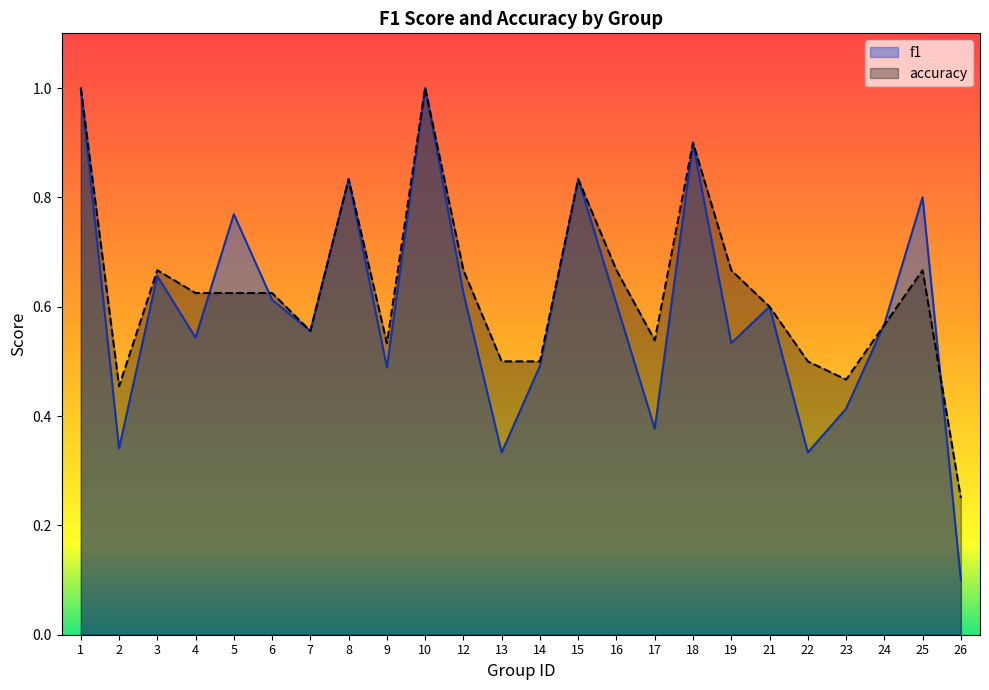

How many series are shown in this chart?

2